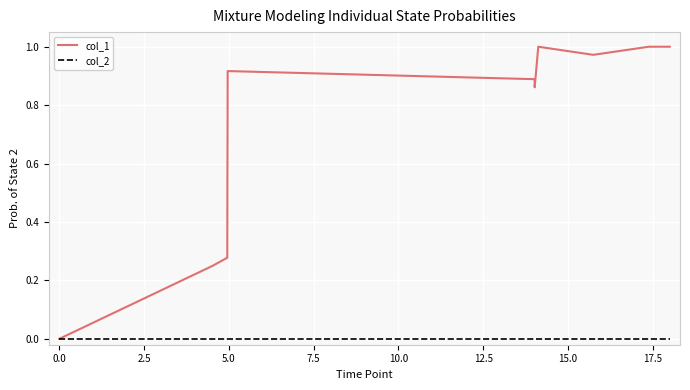

Which series has the largest range (max minus min)?

col_1